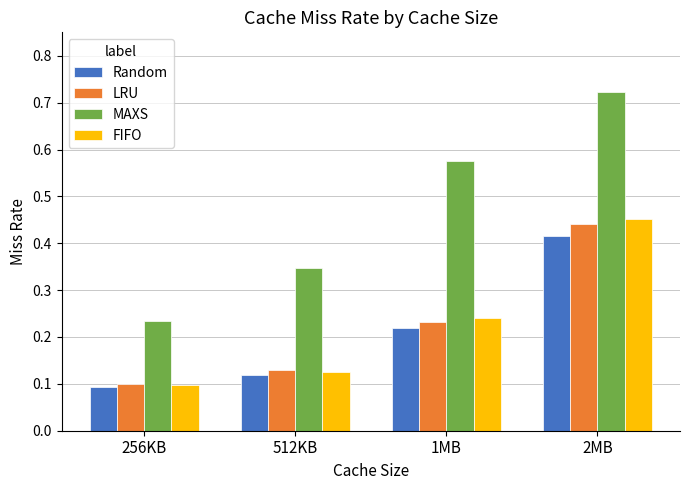

Is the value of Random at 2MB greater than the value of LRU at 2MB?

No